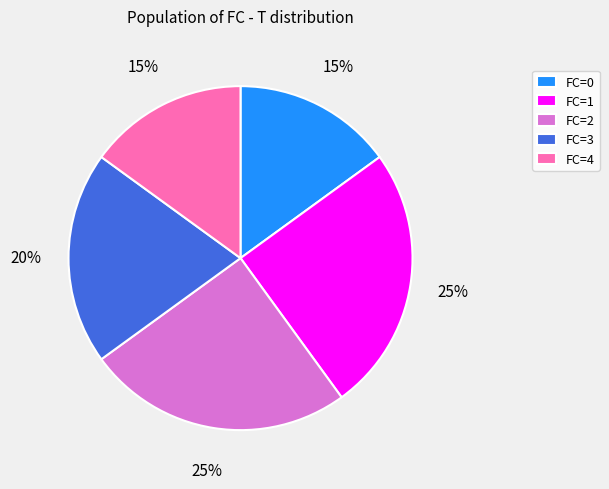

Which has a higher value, FC=4 or FC=3?

FC=3